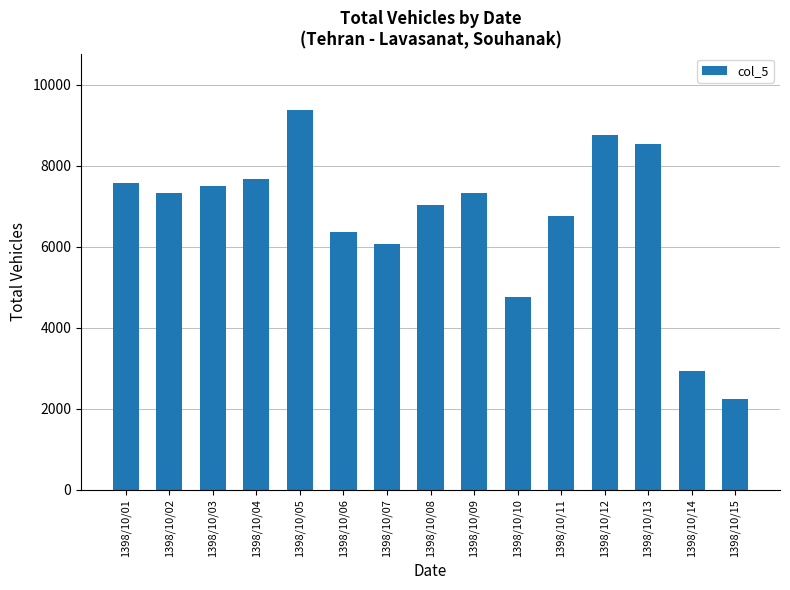

Where is the data nearest to the value 5799?

1398/10/07